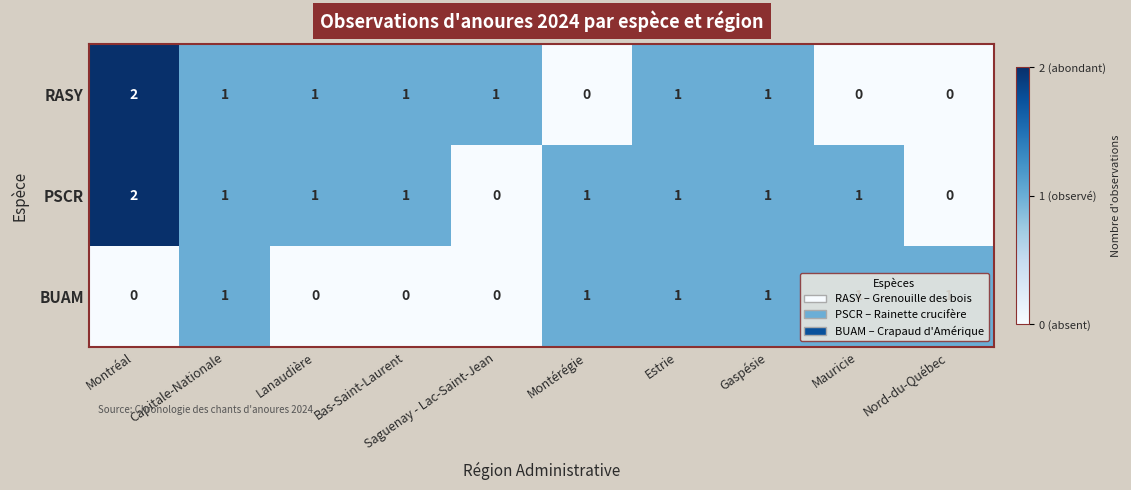

Between Mauricie and Nord-du-Québec, which series saw the biggest shift?

PSCR